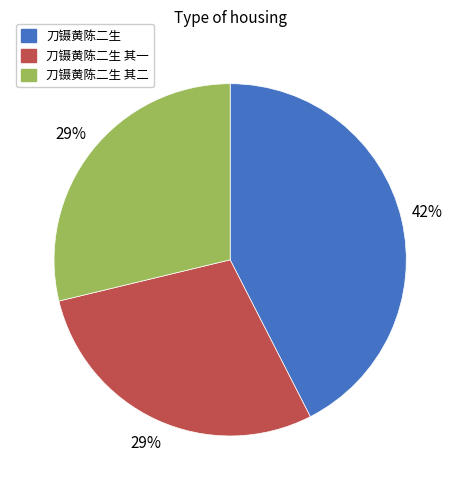

True or false: 刀镊黄陈二生 其二 accounts for 29% of the total.

True